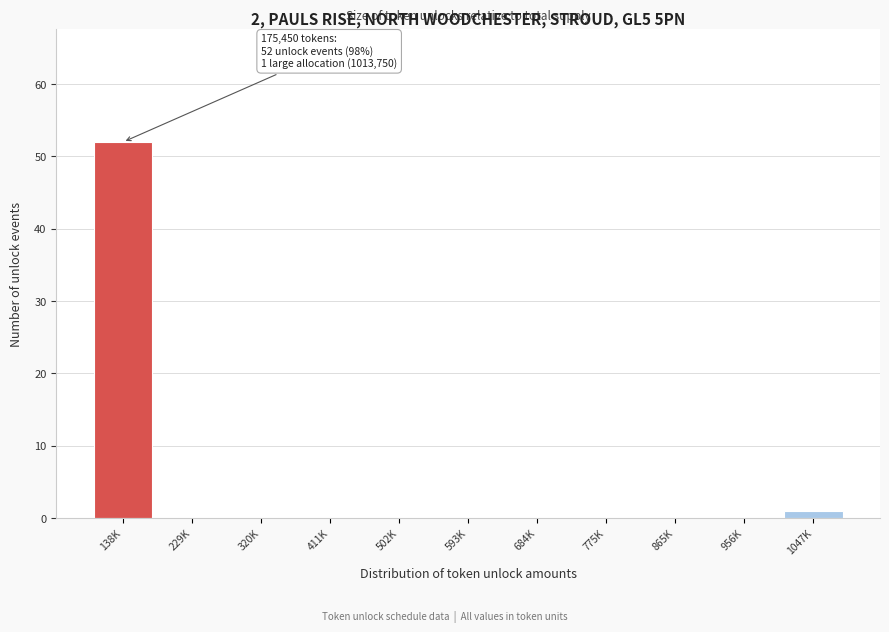

Reading left to right, list all the values displayed in this chart.

138K=52	229K=0	320K=0	411K=0	502K=0	593K=0	684K=0	775K=0	865K=0	956K=0	1047K=1